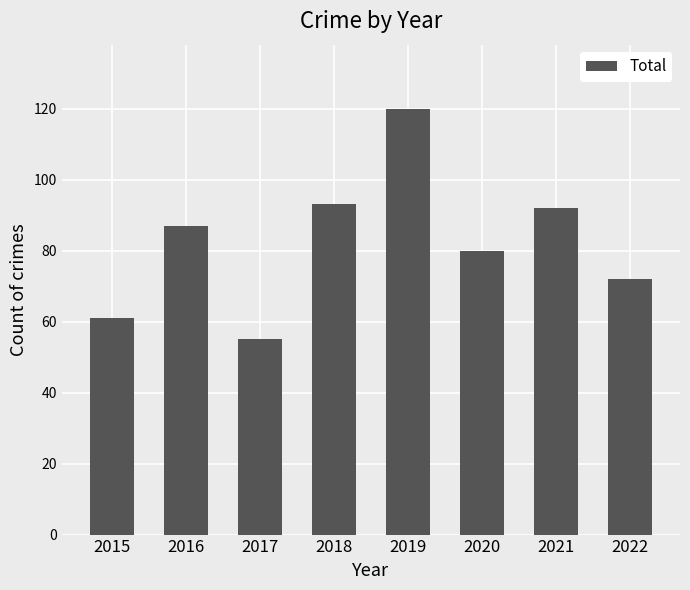

Is it true that the value at 2017 is 55?

True